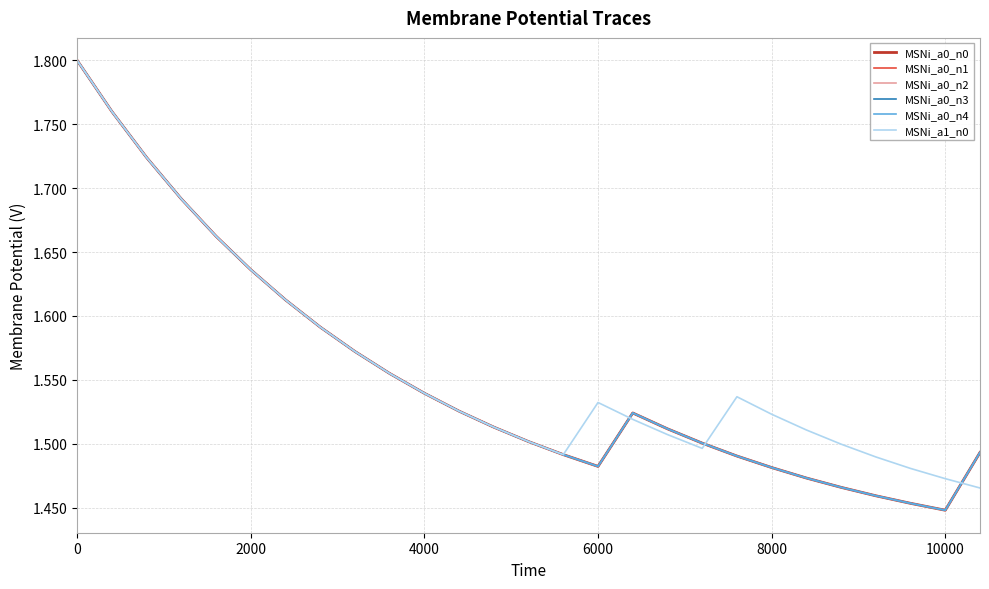

Is this an area chart (filled region under the line)?

No